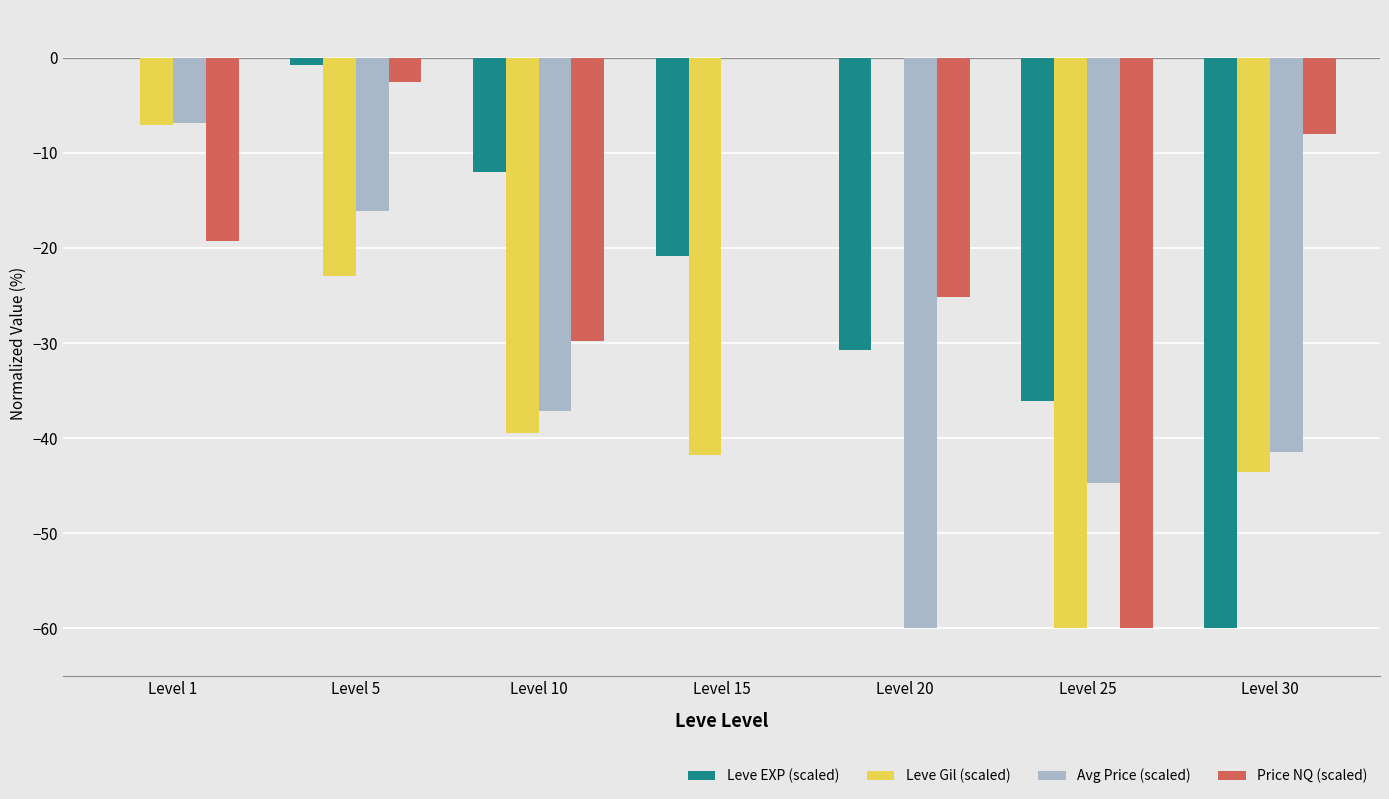

How many groups of bars are there?

7